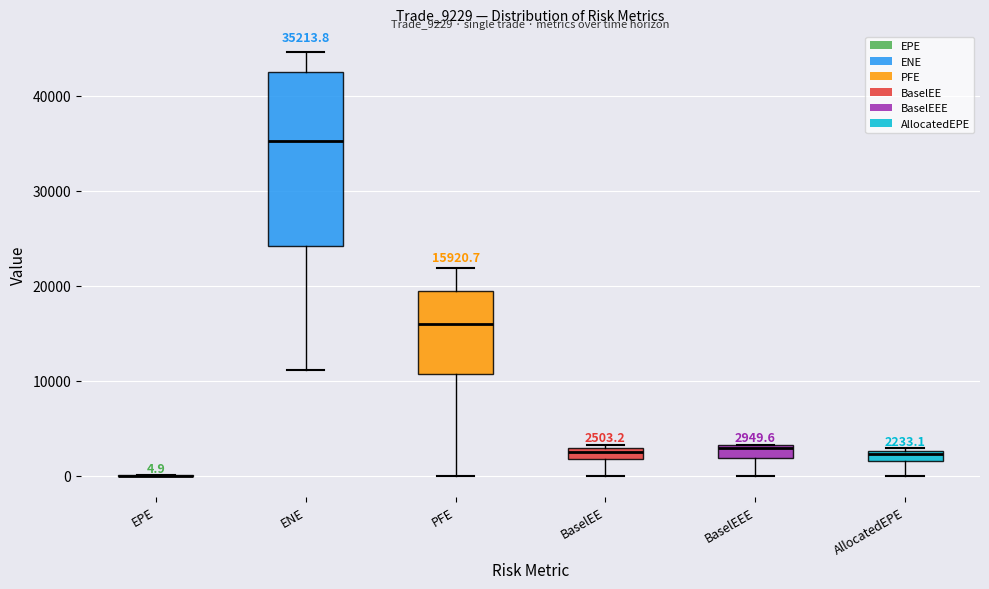

Comparing the boxes themselves (not the whiskers), which one is the tallest?

ENE